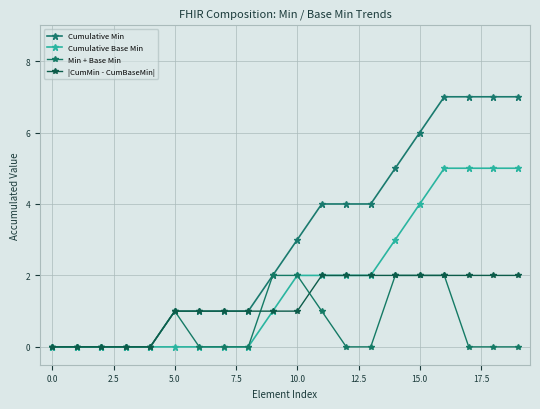

What is the sum of all Cumulative Base Min values?

36